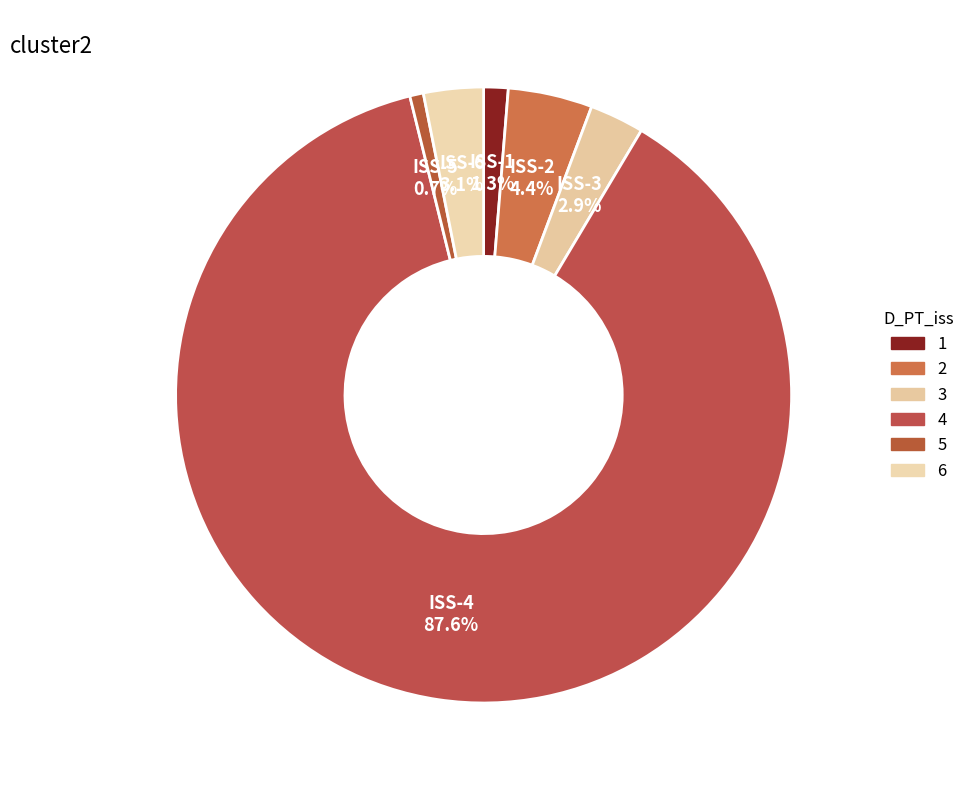

How many slices are in this pie chart?

6